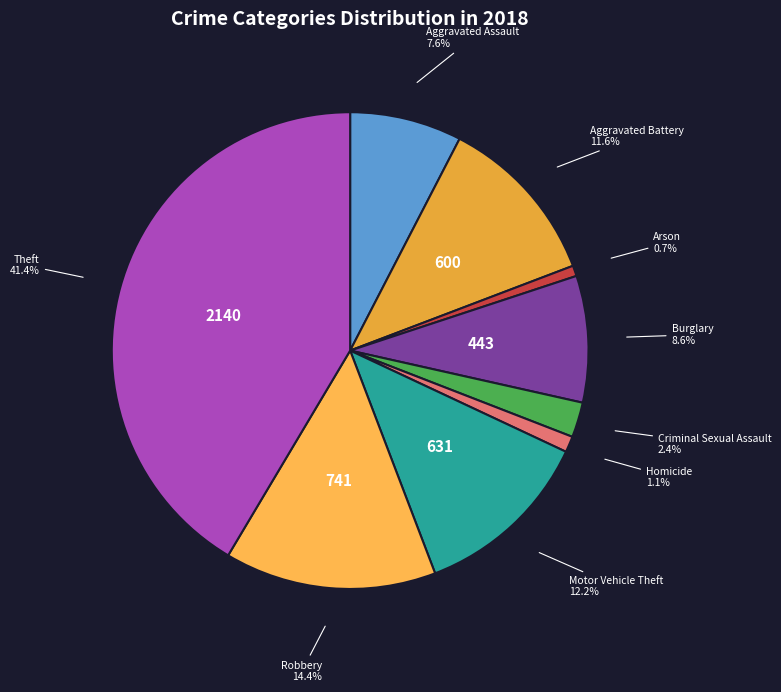

Which has a higher value, Aggravated Battery or Aggravated Assault?

Aggravated Battery